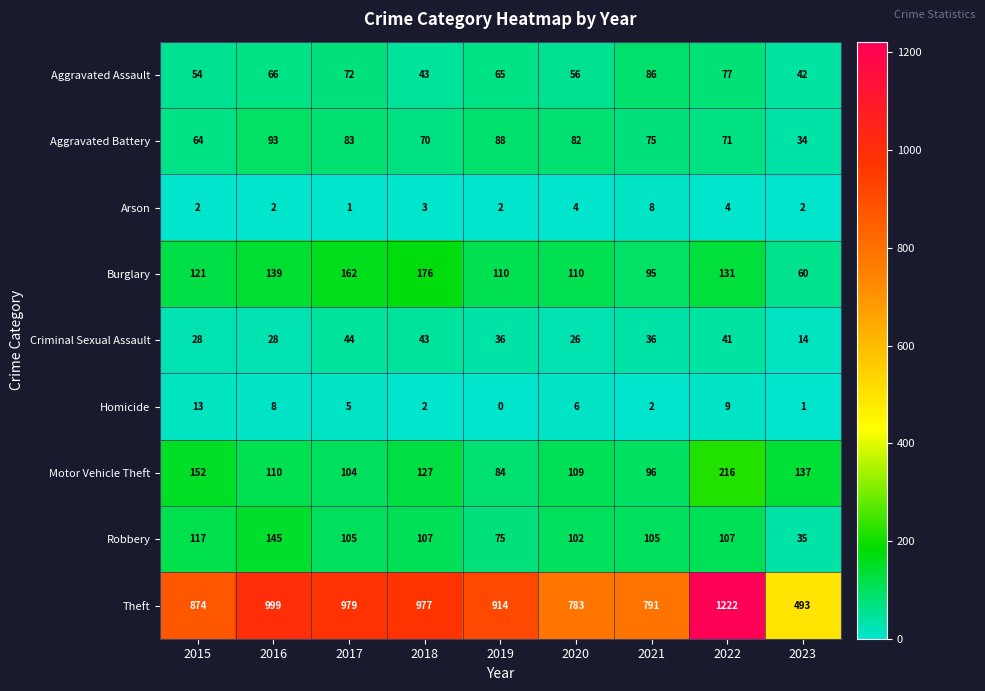

Count the number of categories in the chart.

9